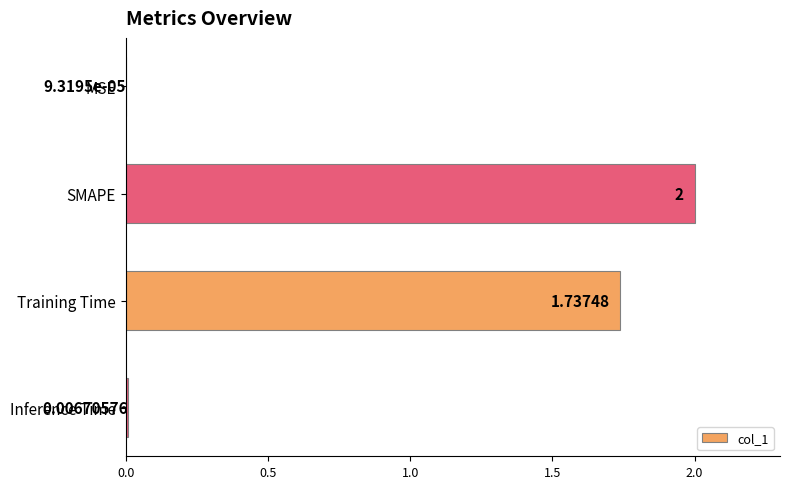

Where is the data nearest to the value 1?

Training Time